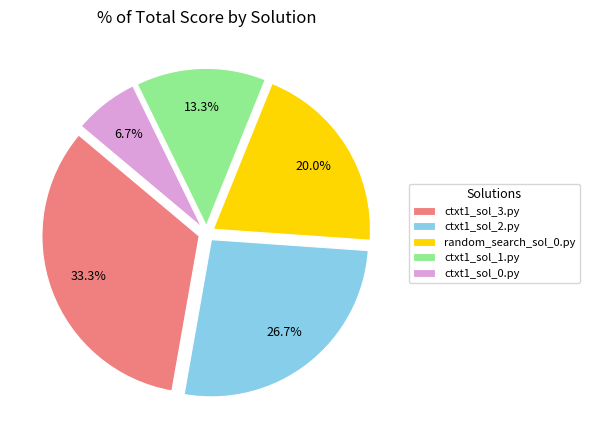

What is the largest slice in the pie chart?

ctxt1_sol_3.py